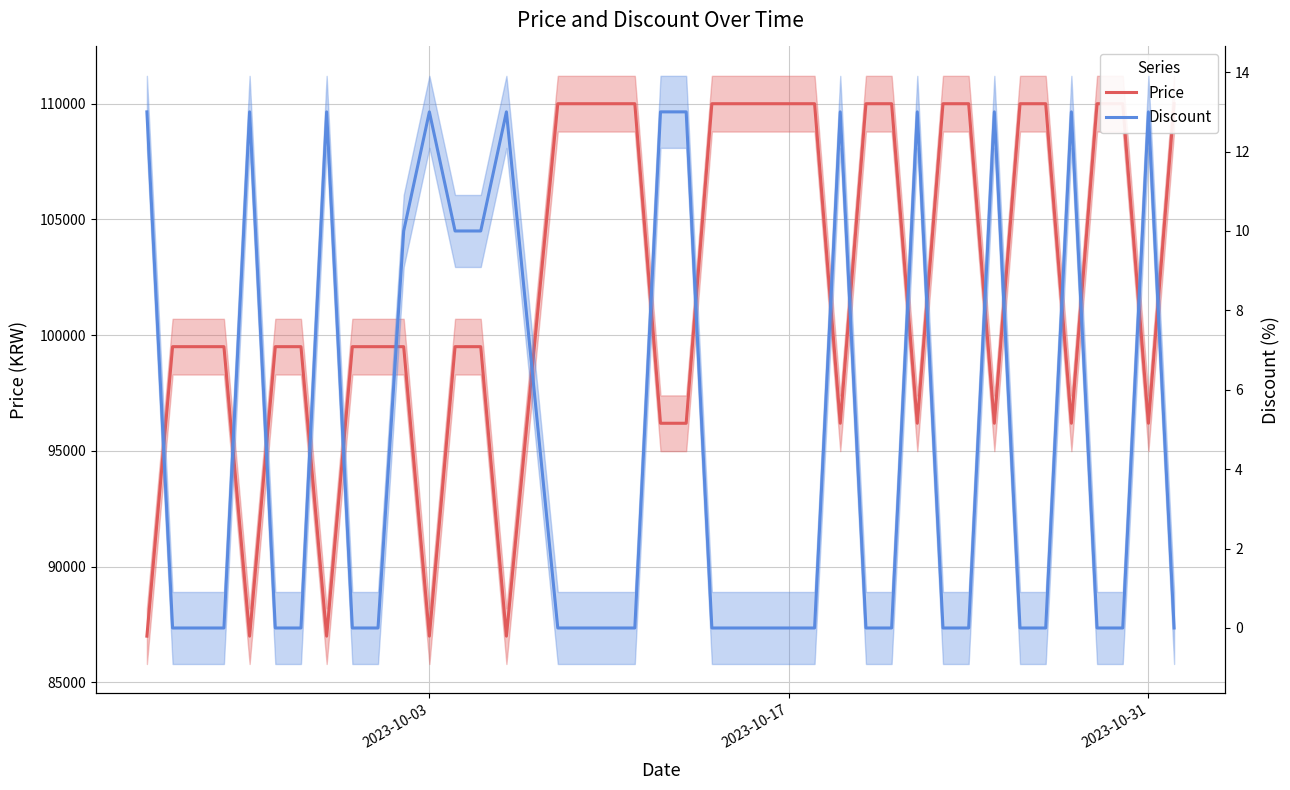

How many data points in Price are above 99500?

18